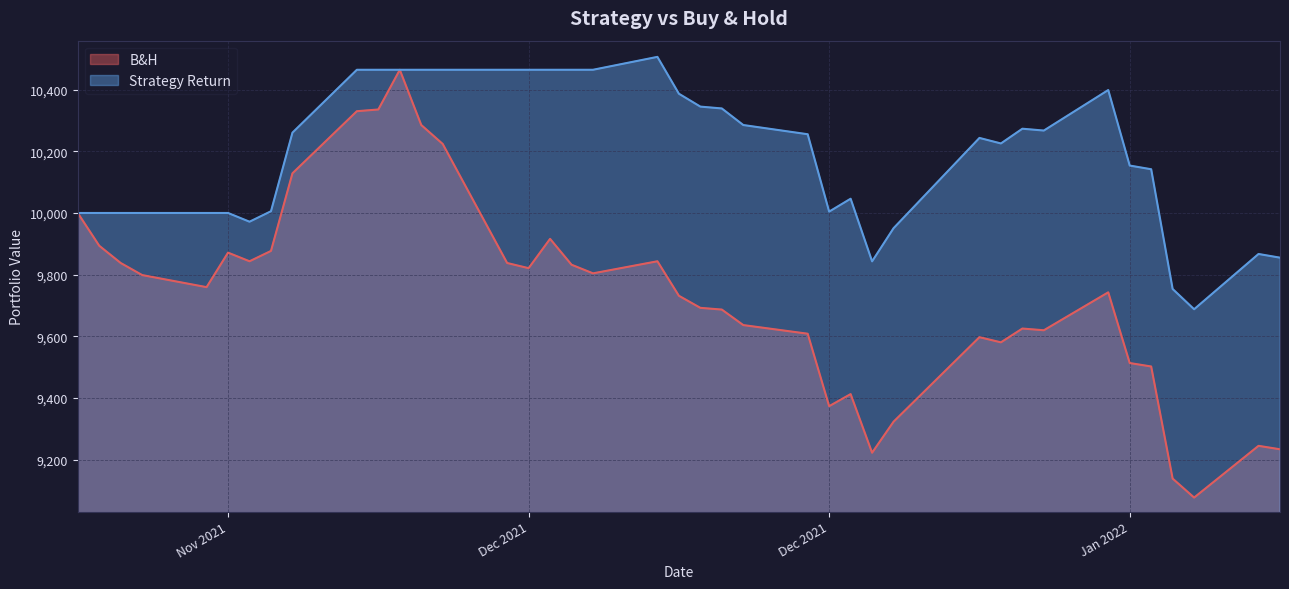

What is the difference between the Strategy Return values at 2022-01-06 and 2021-12-03?

12.7